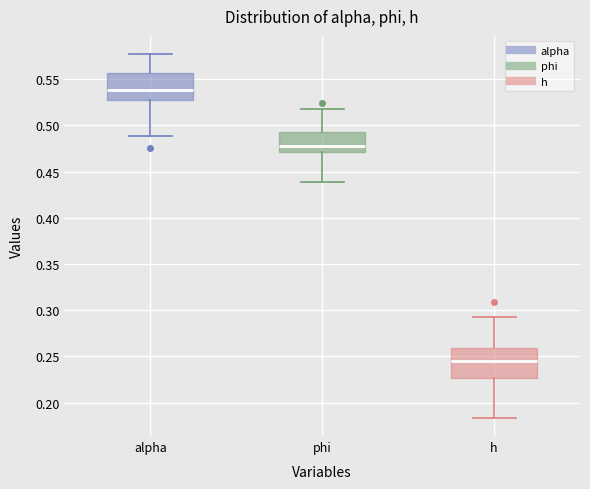

Reading left to right, transcribe this box plot: for each box, give where its median line is, the range the box spans, and where its two whiskers end, as read against the y-axis. The values are not printed on the chart, so give them approximately, as read against the axis.

alpha: median 0.540, box 0.530 to 0.555, whiskers 0.490 to 0.575
phi: median 0.480, box 0.470 to 0.490, whiskers 0.440 to 0.515
h: median 0.245, box 0.225 to 0.260, whiskers 0.185 to 0.295